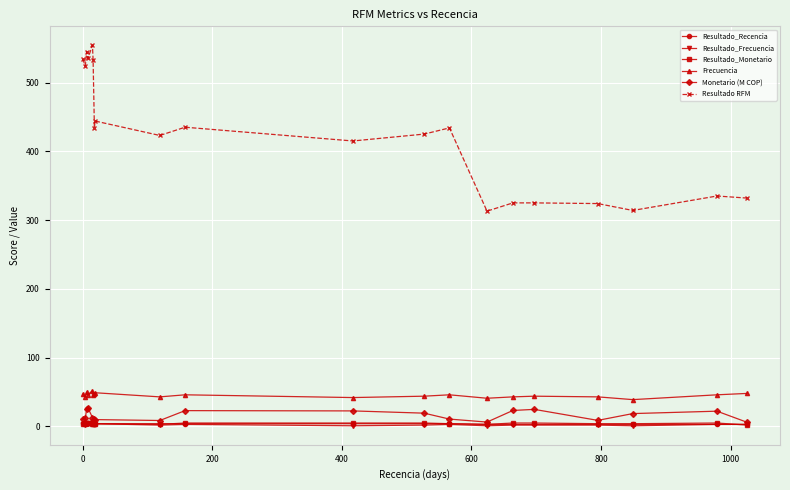

Count the number of data series in this chart.

6